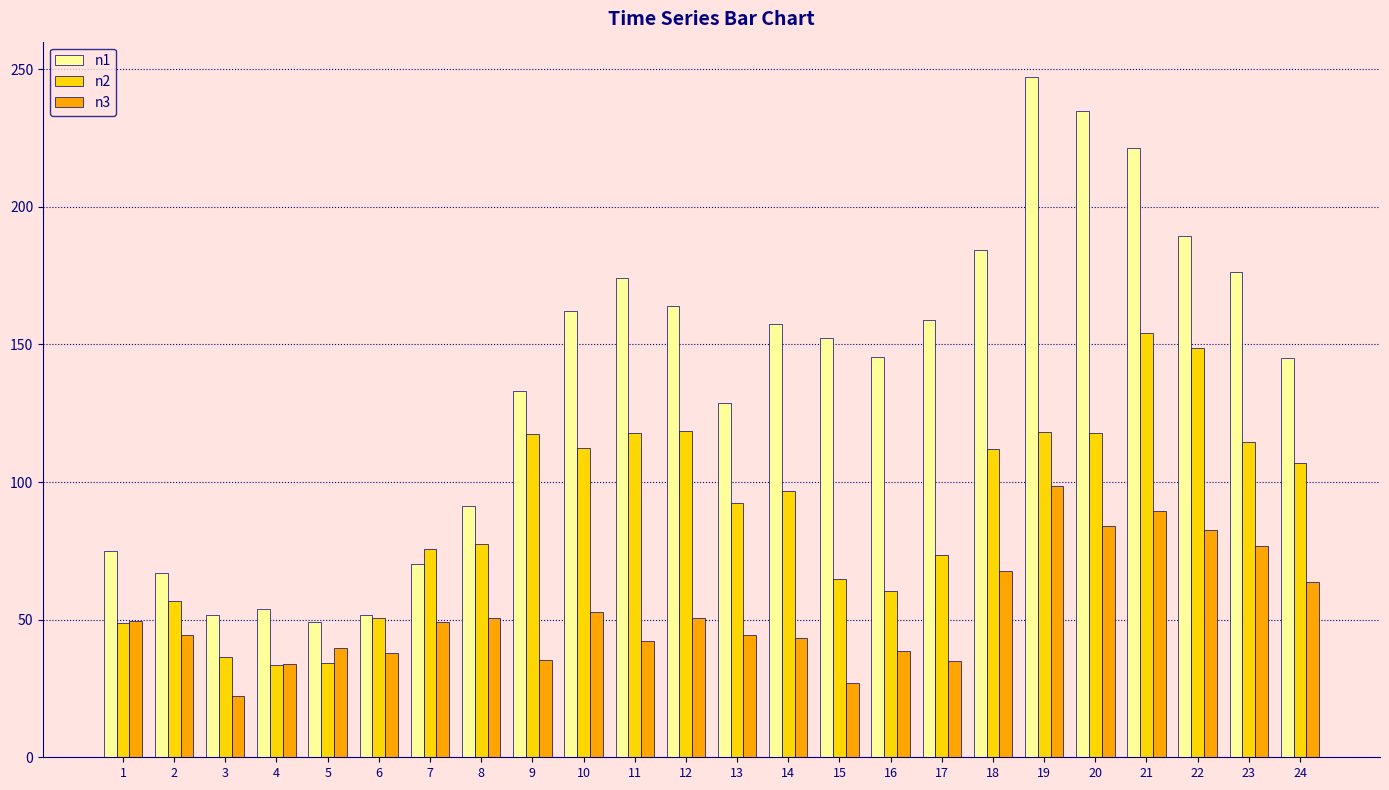

Is it true that n1 equals 157.4 at 14?

True